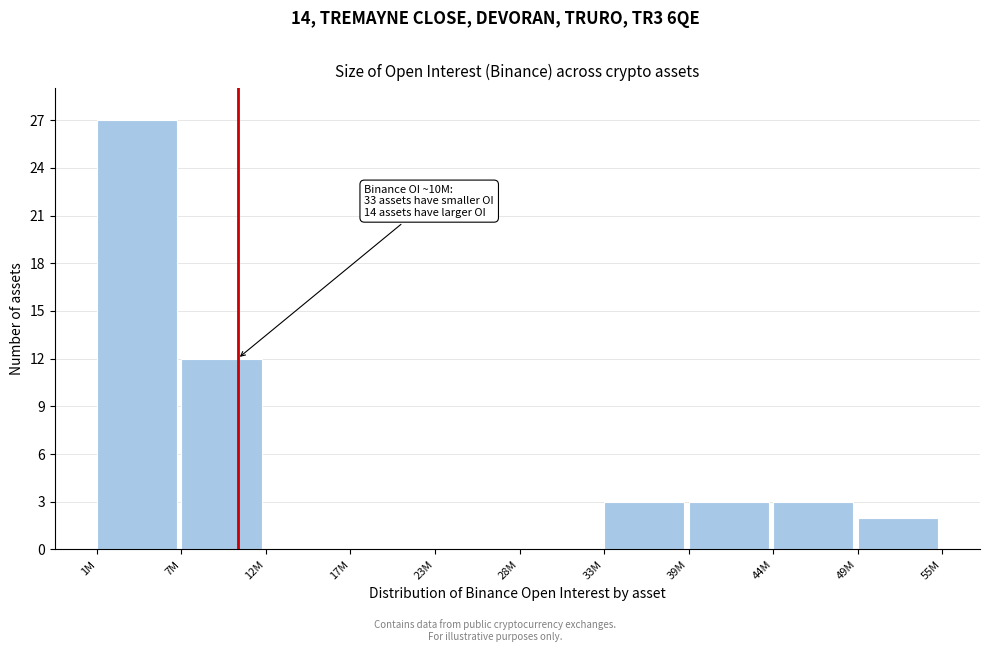

Reading left to right, extract all data points from this chart.

1M=27	7M=12	12M=0	17M=0	23M=0	28M=0	33M=3	39M=3	44M=3	49M=2